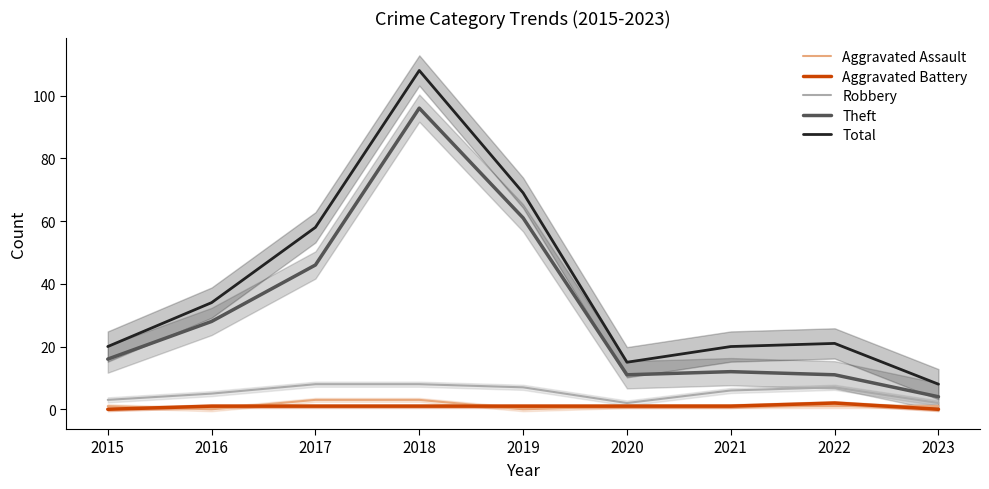

How many values in the Total series are below 21?

4